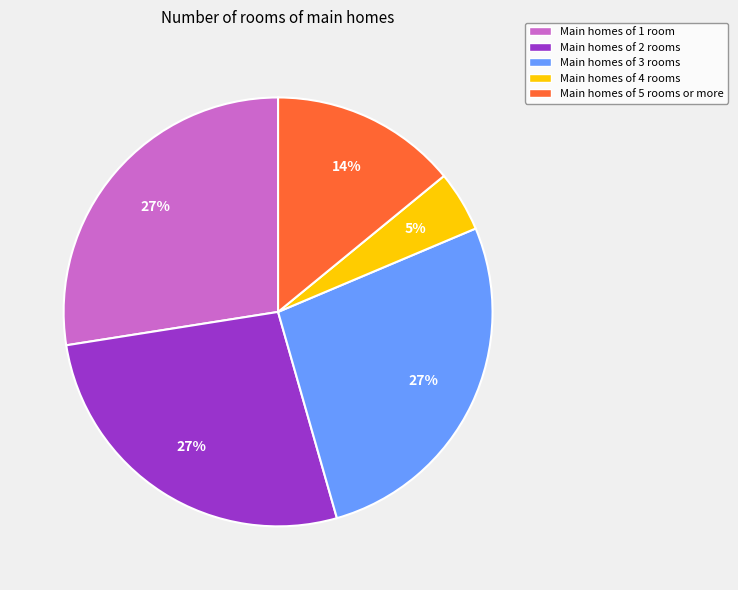

Does any single category account for the majority?

No